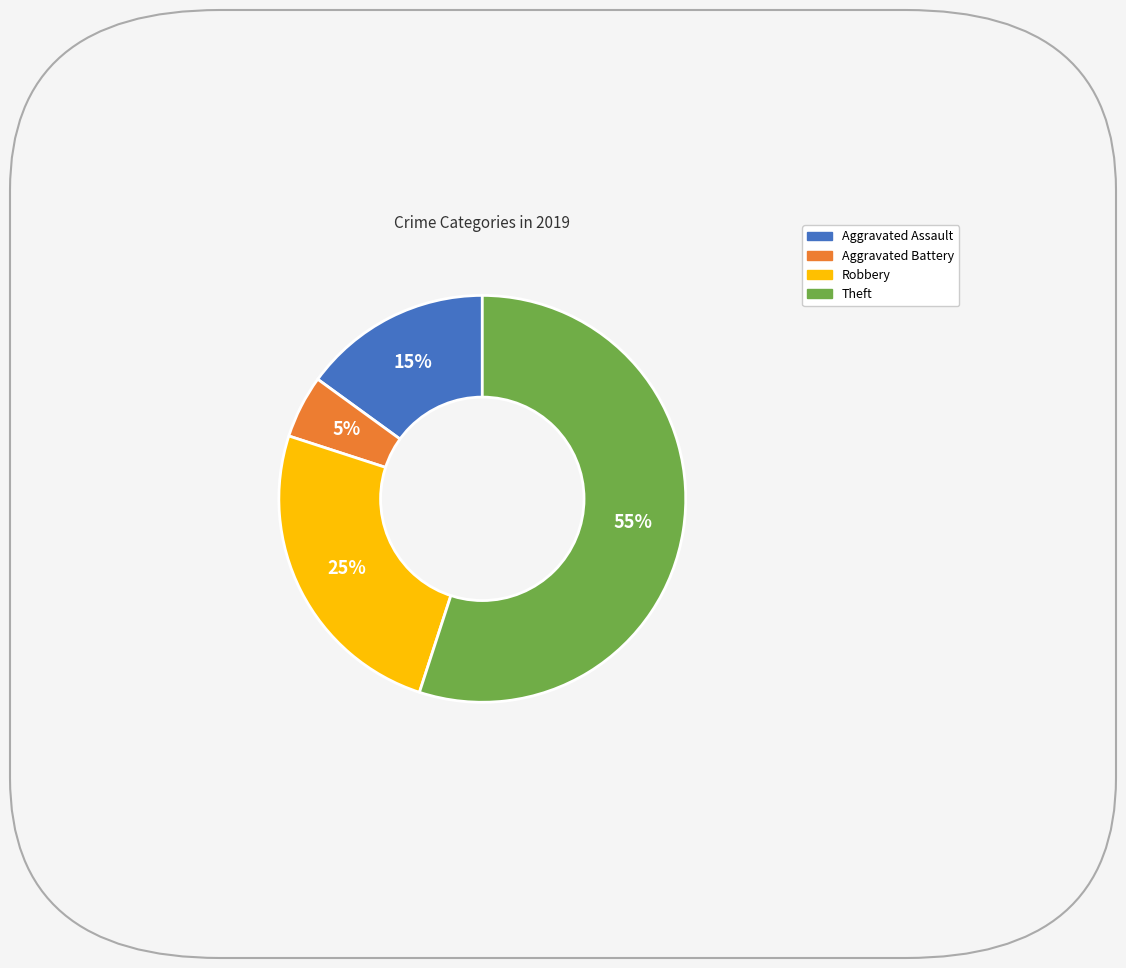

Which has a higher value, Theft or Aggravated Battery?

Theft